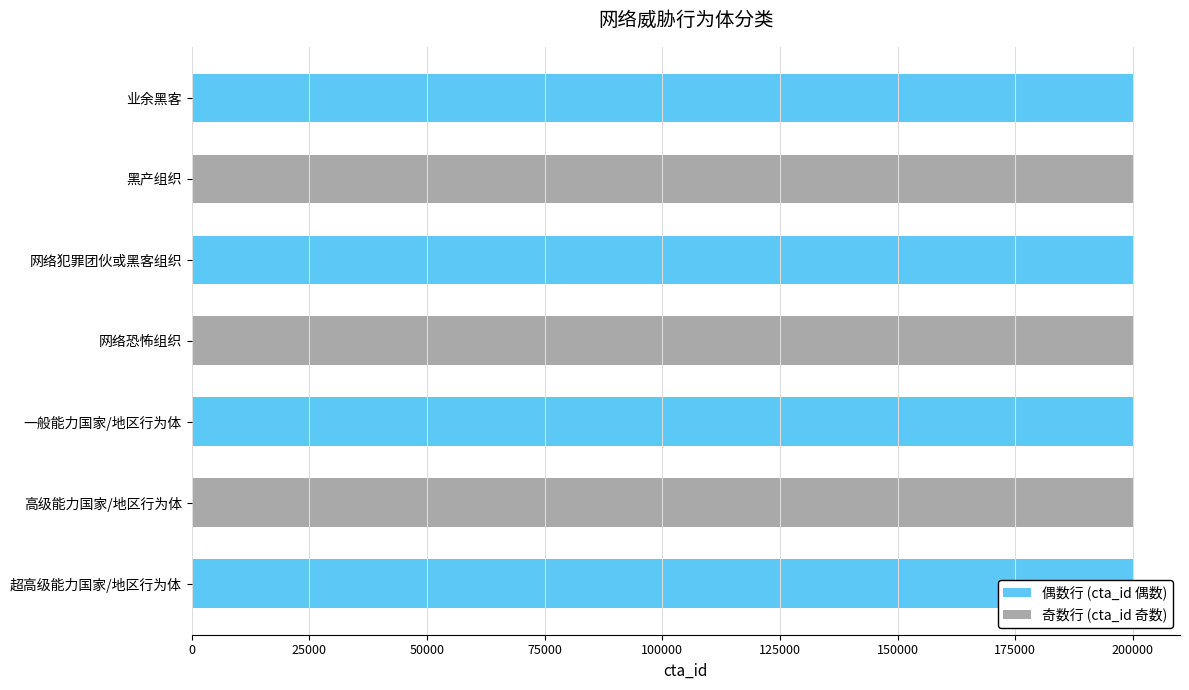

Approximately how many times larger is the value at 网络犯罪团伙或黑客组织 compared to 超高级能力国家/地区行为体?

1.0